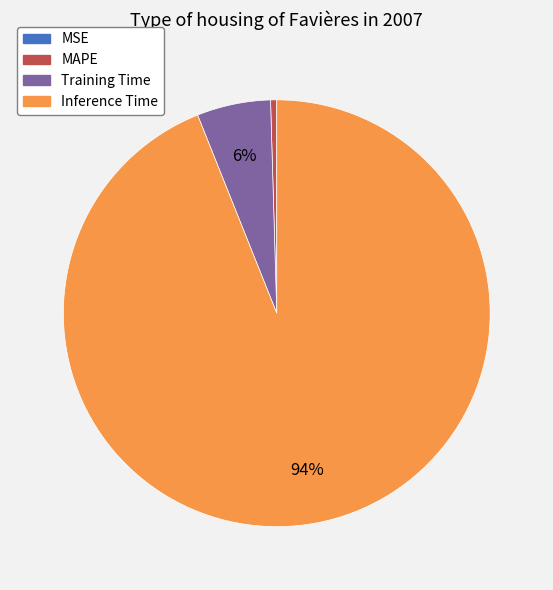

To the nearest percent, what is the average slice percentage?

25%